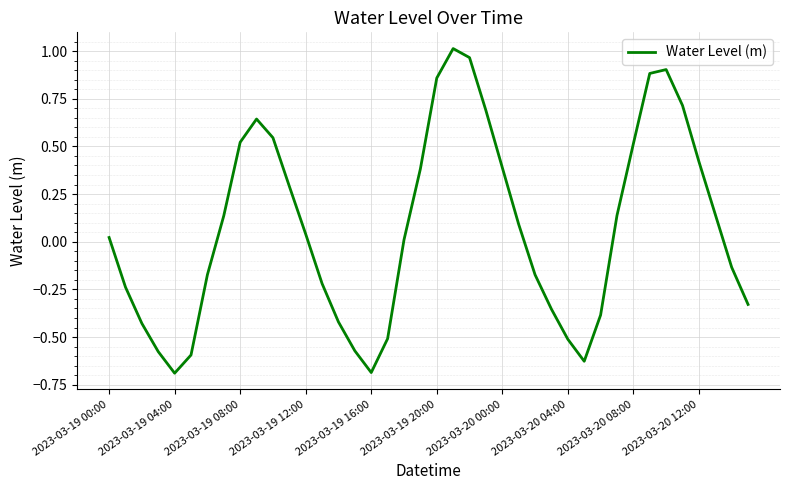

What is the minimum value shown in the chart?

-0.7